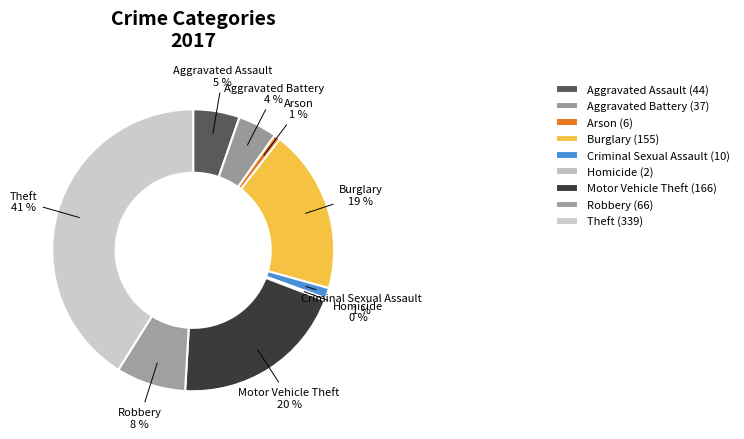

The Motor Vehicle Theft slice represents 28% of the pie. True or false?

False